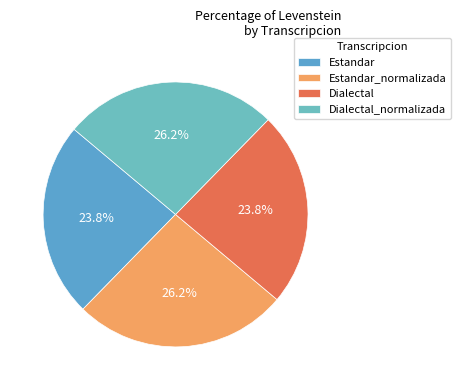

What percentage is NOT represented by Estandar_normalizada?

73.8%